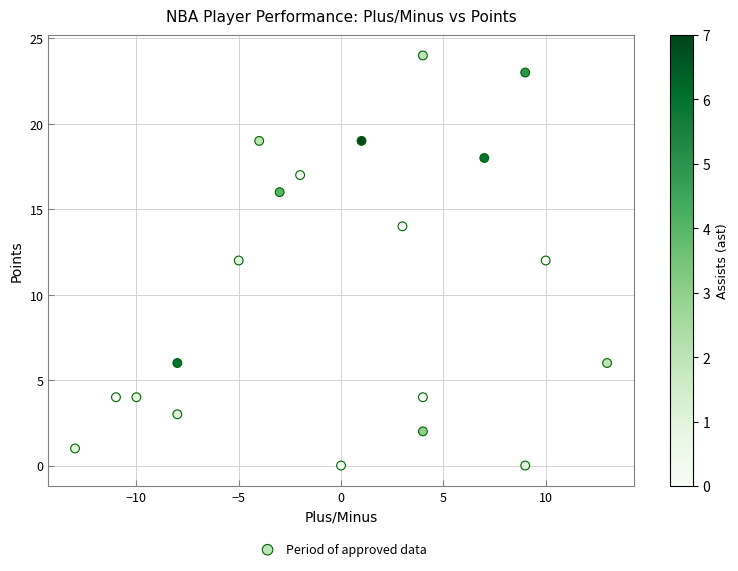

What is the range of X values (max minus min)?

26